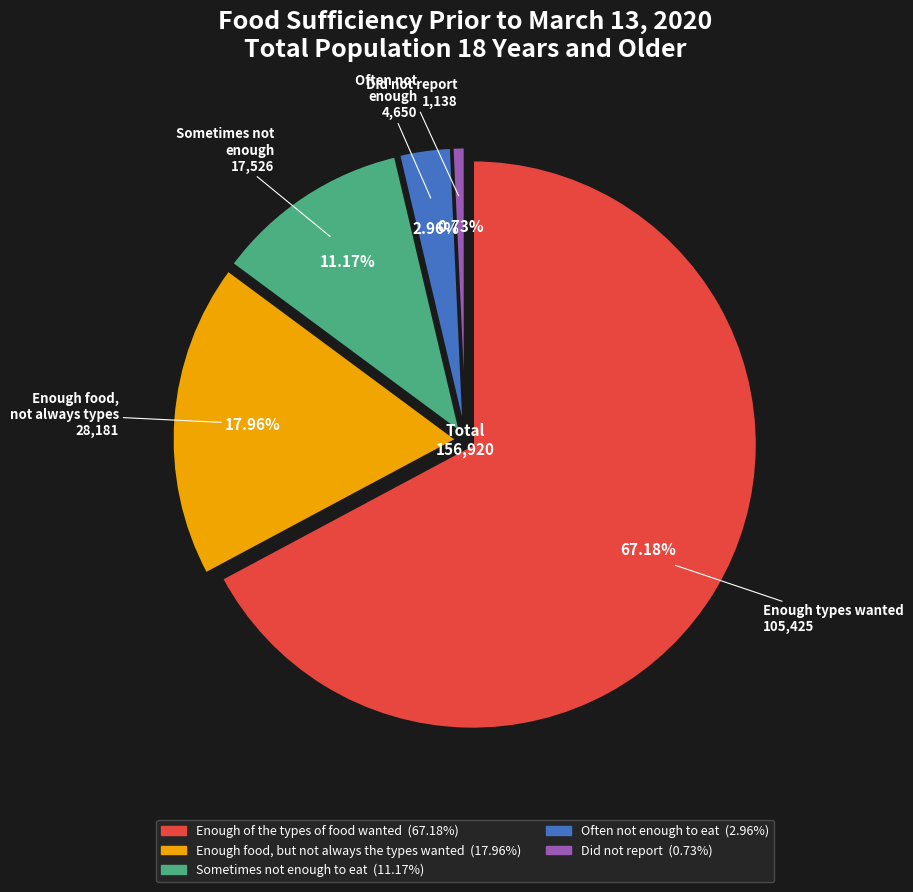

To the nearest percent, what portion does Enough of the types of food wanted represent?

67%